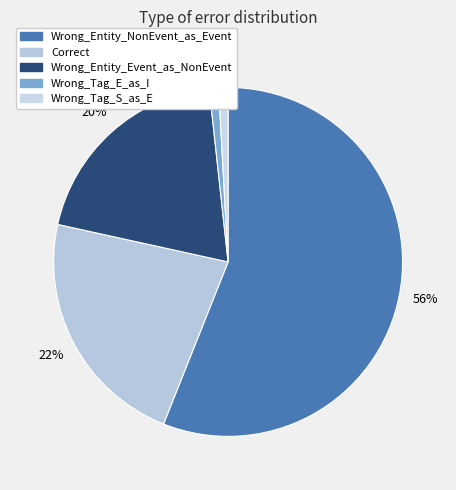

What is the smallest slice in the pie chart?

Wrong_Tag_E_as_I